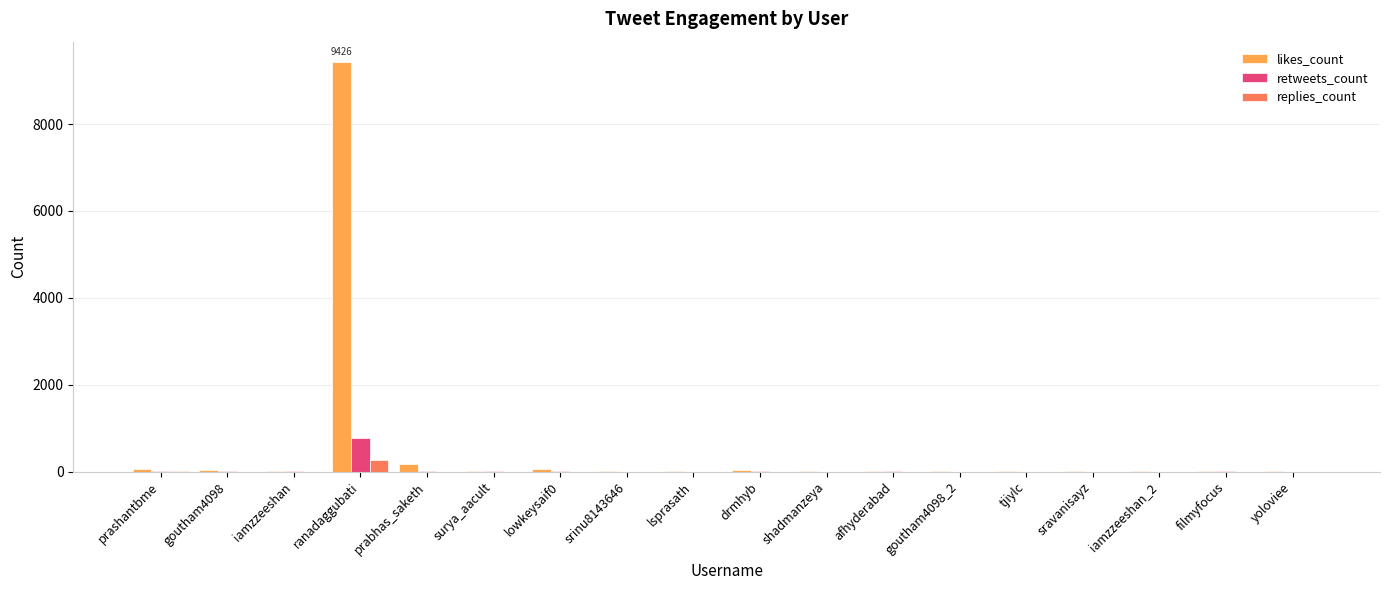

Which series has the largest range (max minus min)?

likes_count